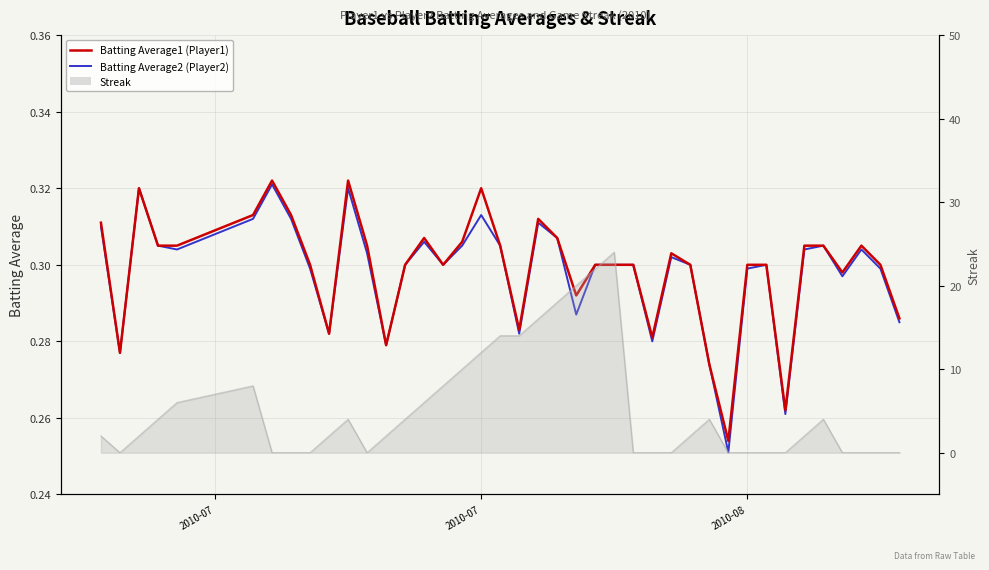

True or false: Batting Average2 (Player2) has more than 1 interior local peaks.

True